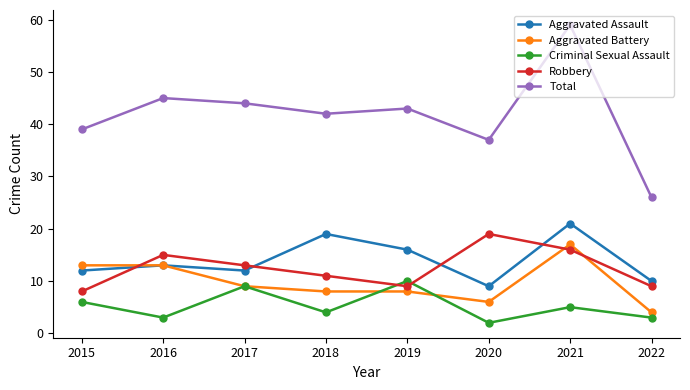

How many series are shown in this chart?

5